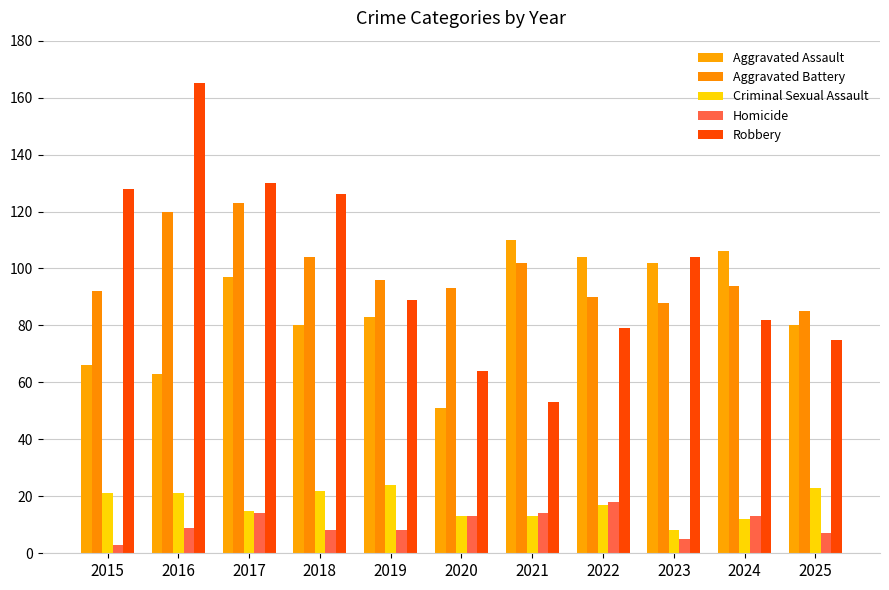

Count the number of categories in the chart.

11